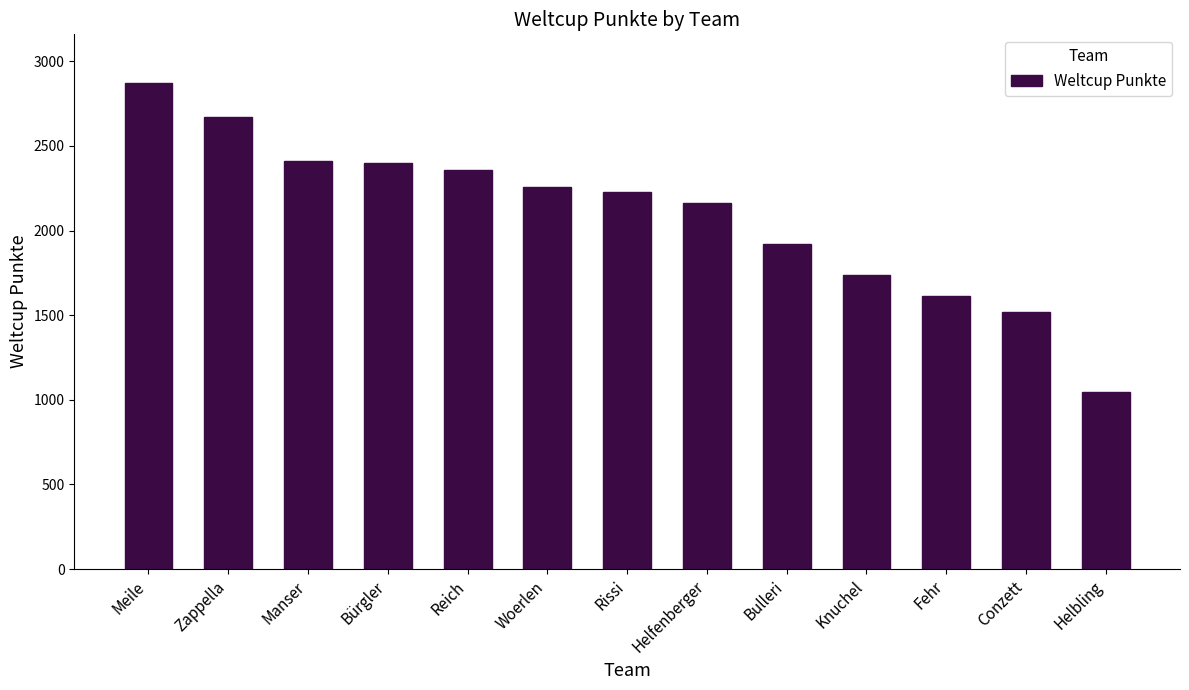

Which label corresponds to the smallest value in the chart?

Helbling